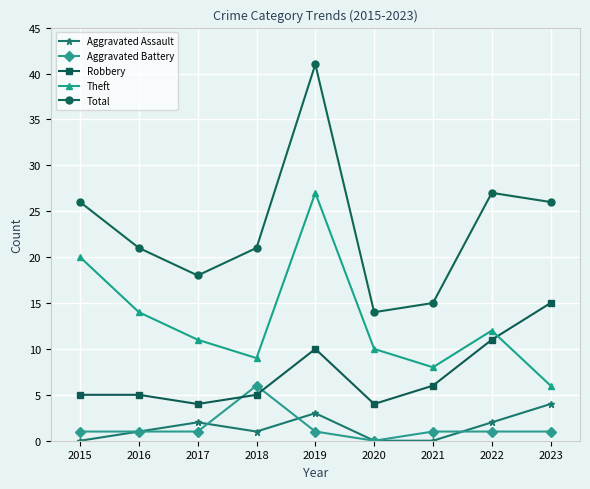

What is the difference between the second highest and minimum values in the Aggravated Battery series?

1